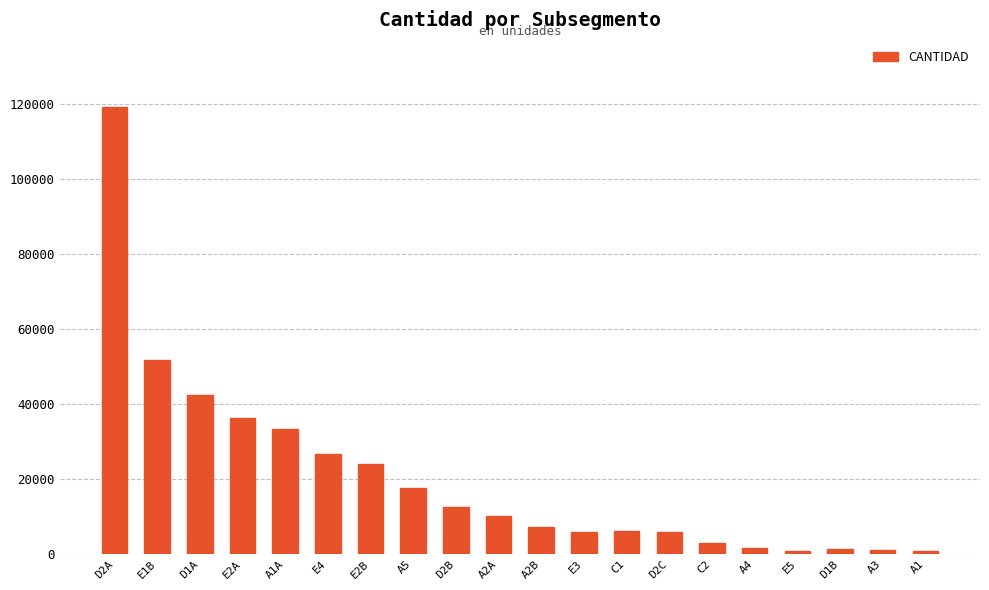

True or false: the data shows 7113 at A2B.

True